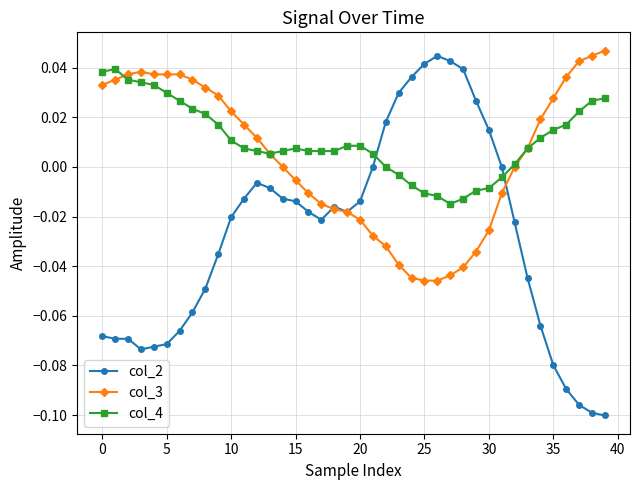

Which series has the largest total across all categories?

col_4